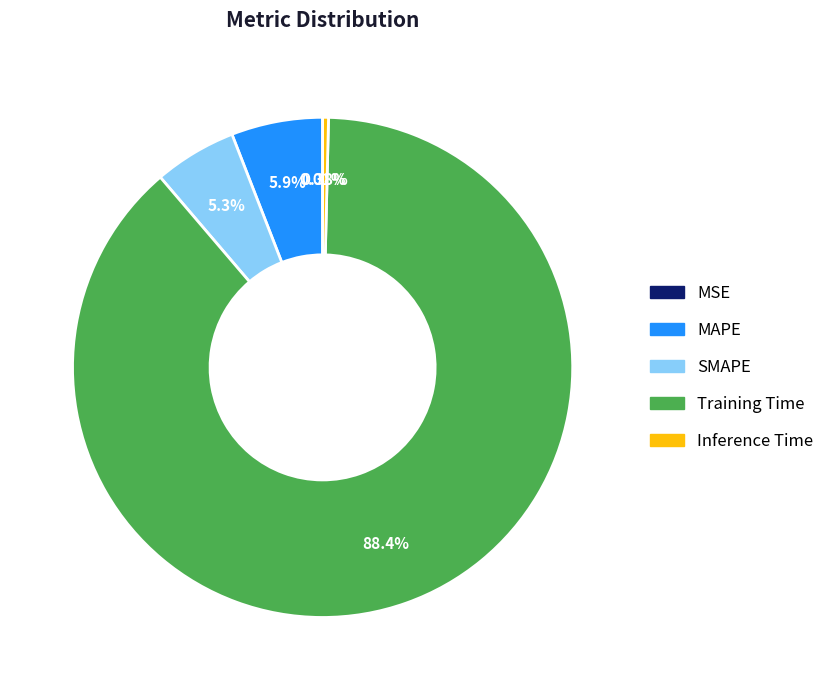

Is it true that Inference Time is 0% of the pie?

True